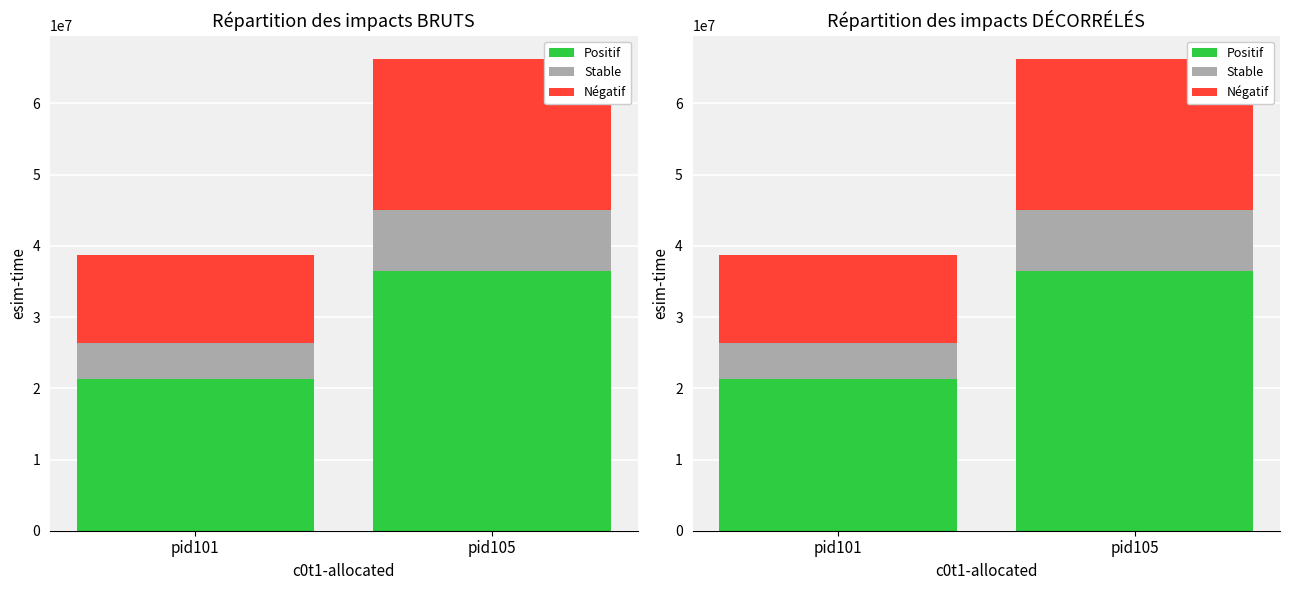

How many values in the Stable series are below 8607740?

1